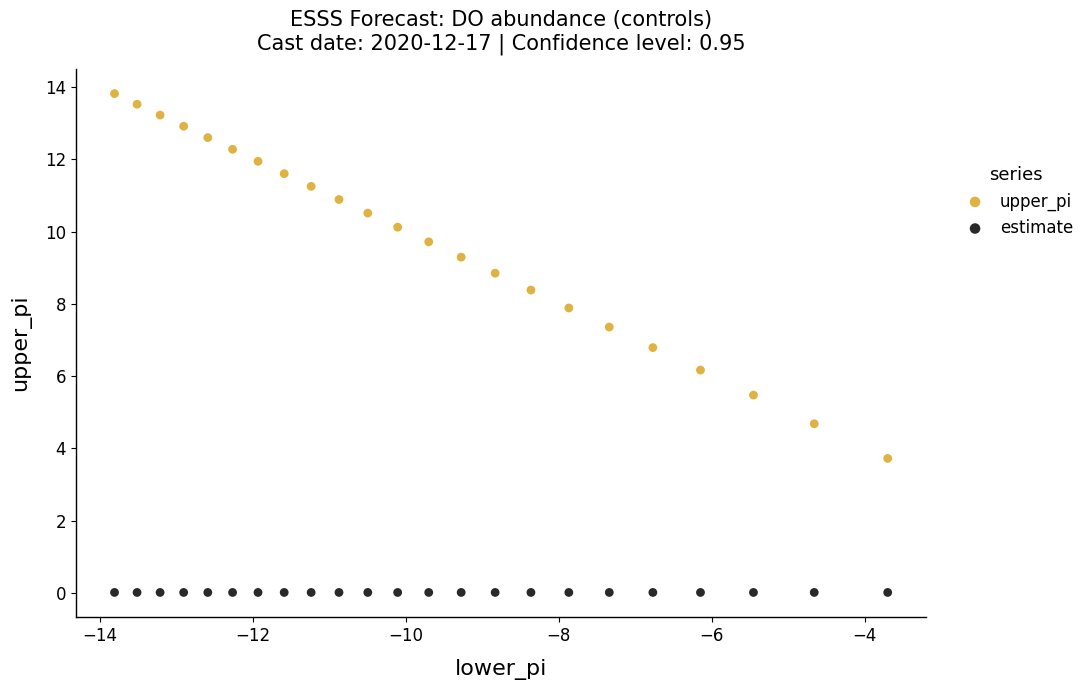

What are all the series names shown in the legend?

upper_pi, estimate